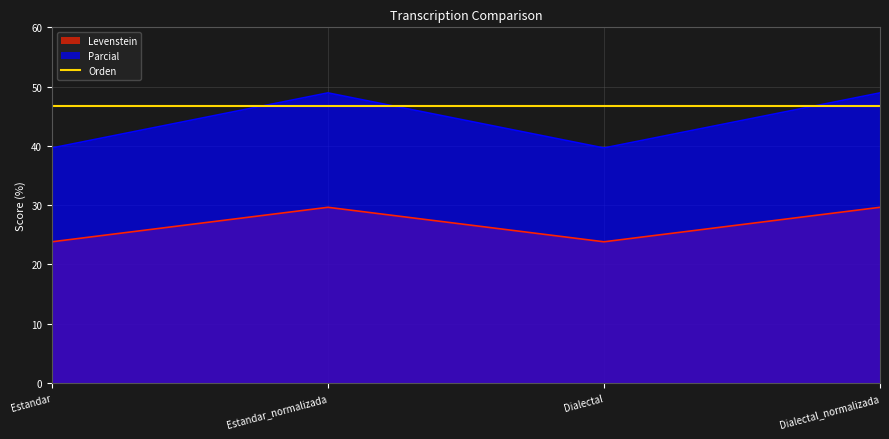

True or false: Parcial and Levenstein intersect in this chart.

False